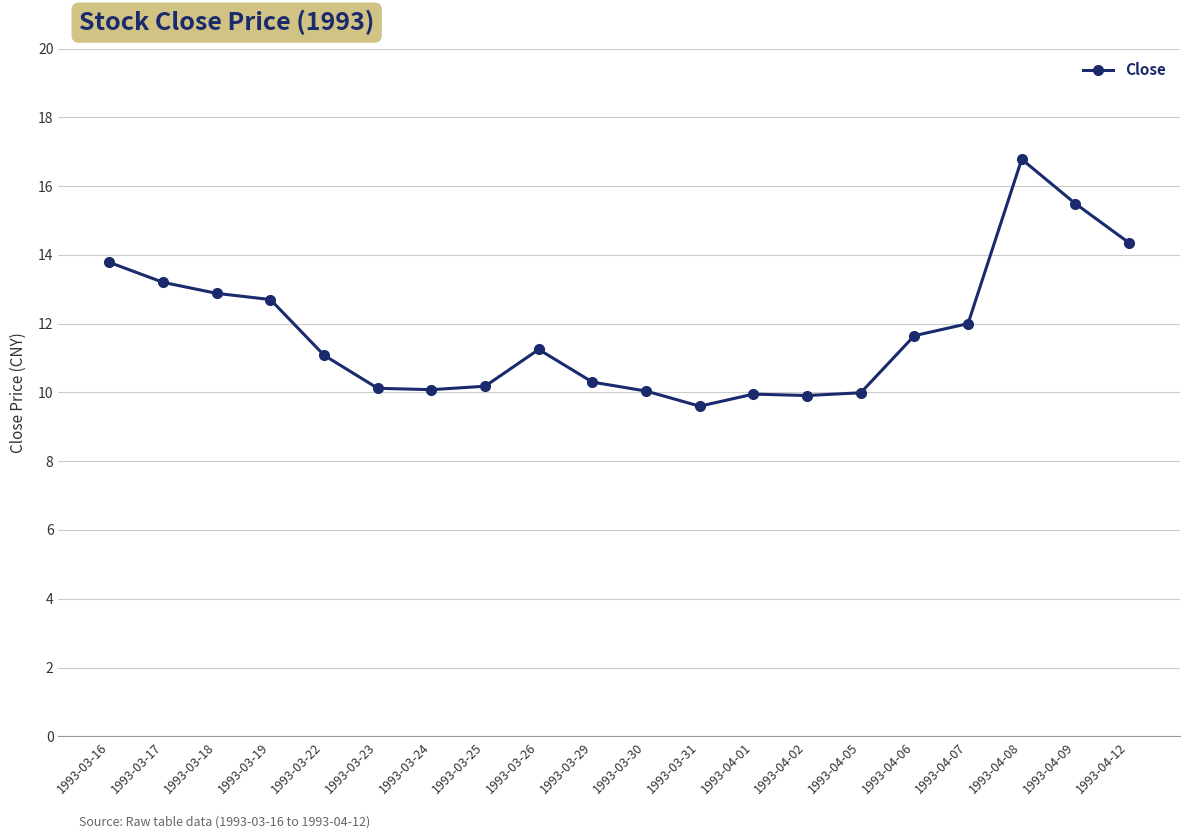

What is the label of the 12th point from the right?

1993-03-26